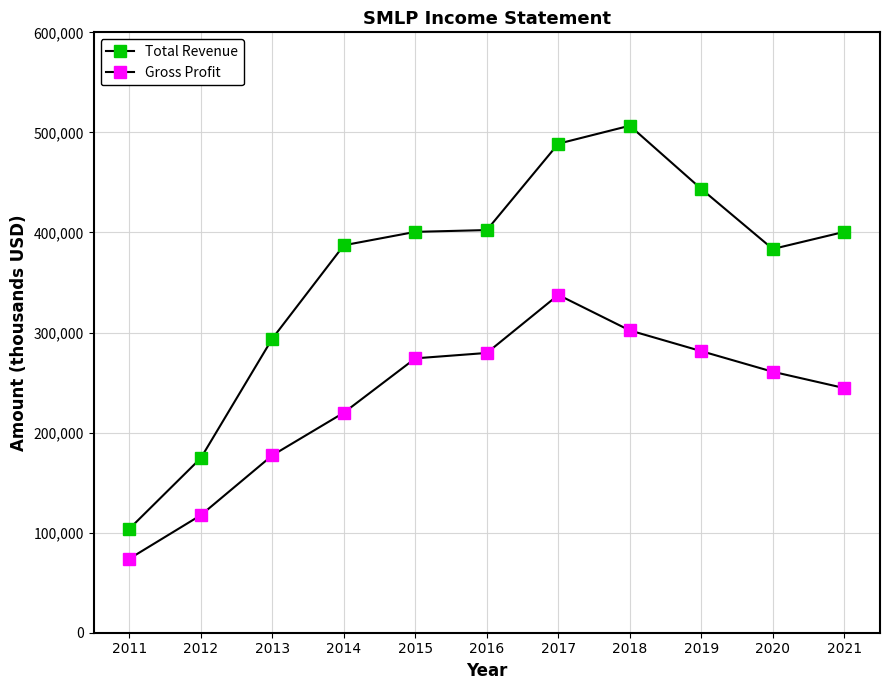

Rank the categories by Gross Profit value from lowest to highest.

2011, 2012, 2013, 2014, 2021, 2020, 2015, 2016, 2019, 2018, 2017